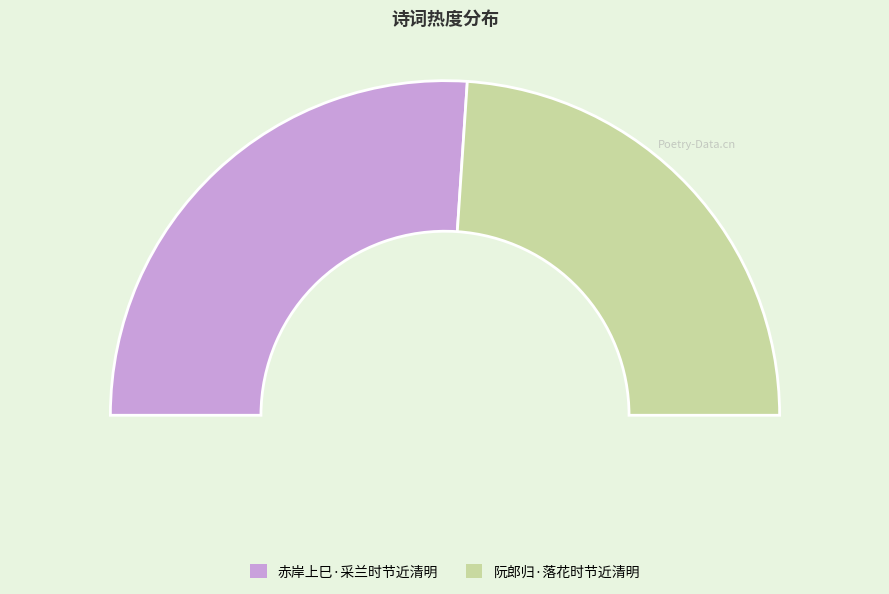

To the nearest percent, what is the difference between the largest and smallest slice percentages?

4%